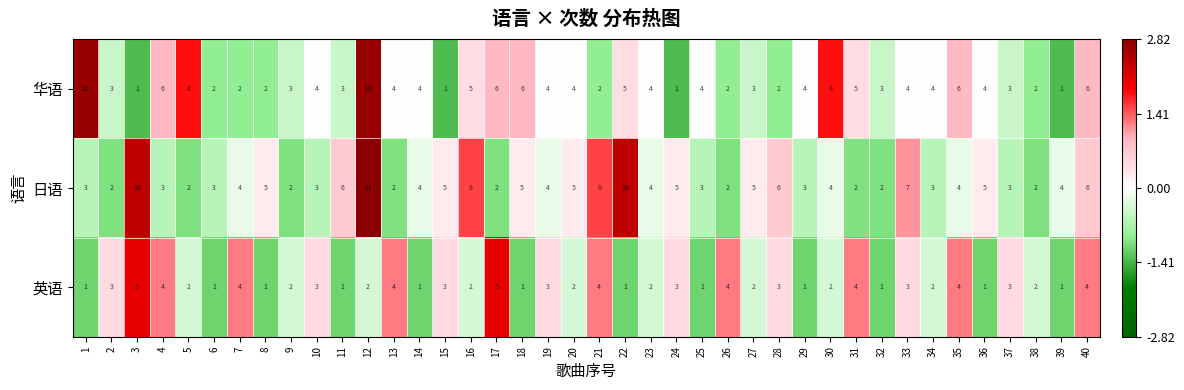

What is the maximum value shown in the chart?

11